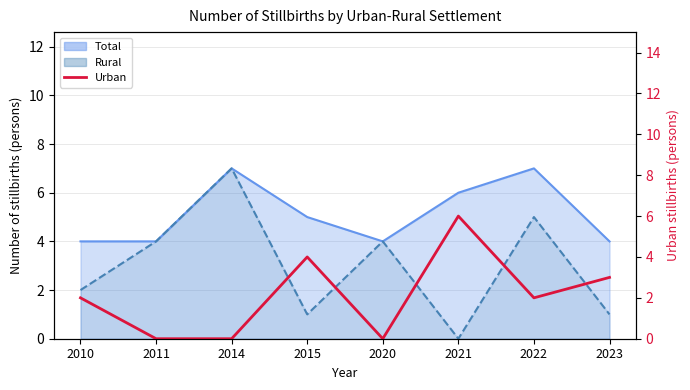

List the labels in order of value, largest first.

2021, 2015, 2023, 2010, 2022, 2011, 2014, 2020